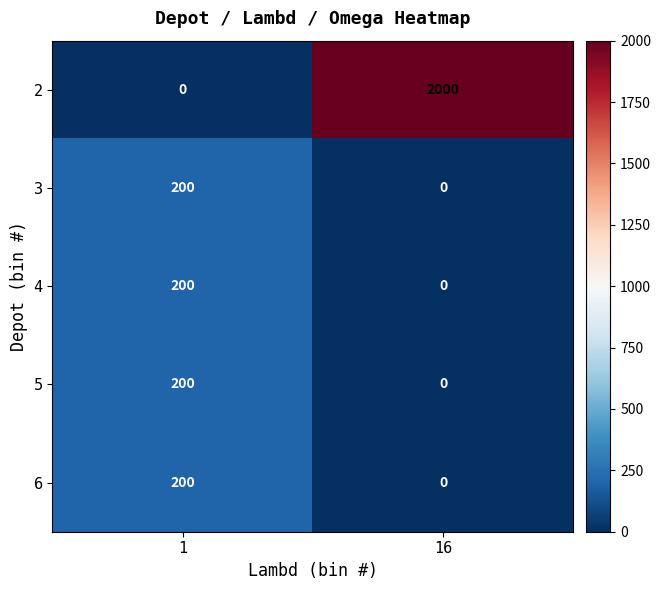

The value of 4 at 1 is 200. True or false?

True